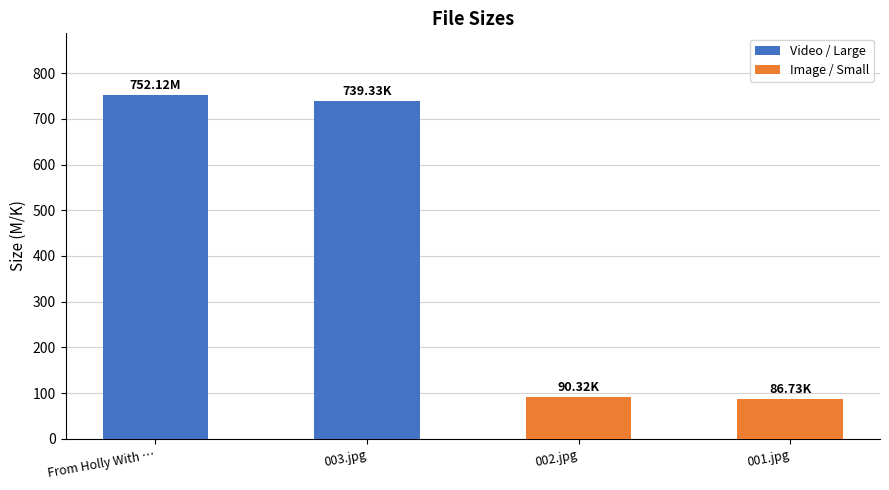

What is the difference between the maximum and minimum values?

665.4